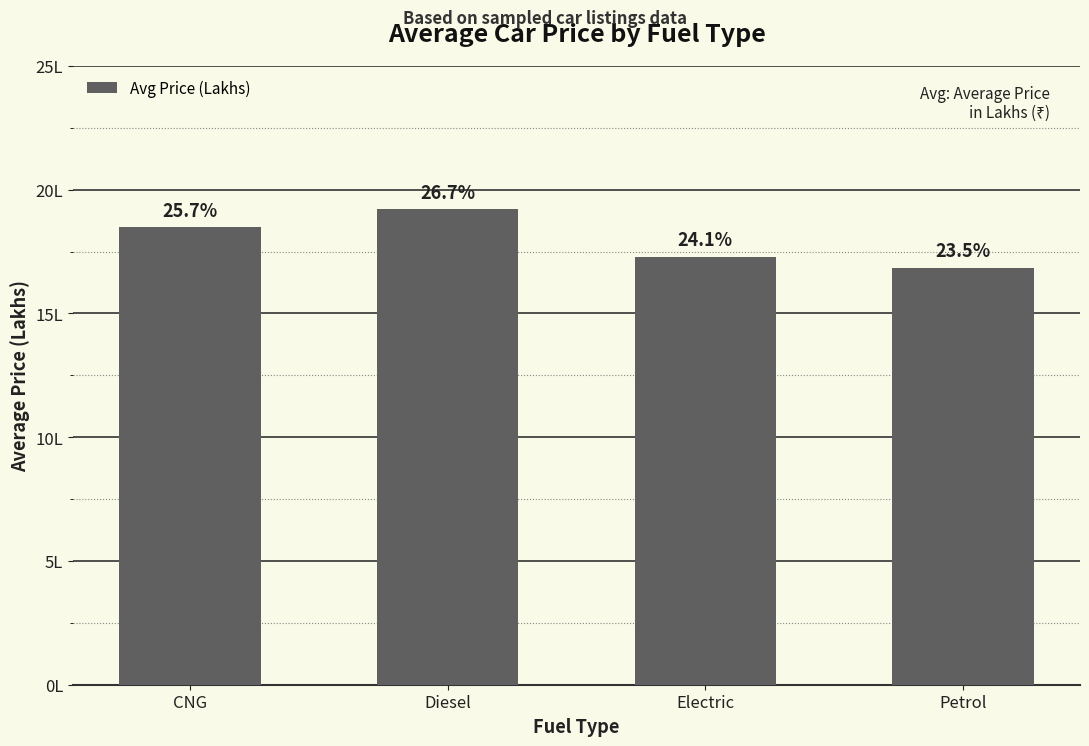

What is the difference between the maximum and second lowest values?

1.9